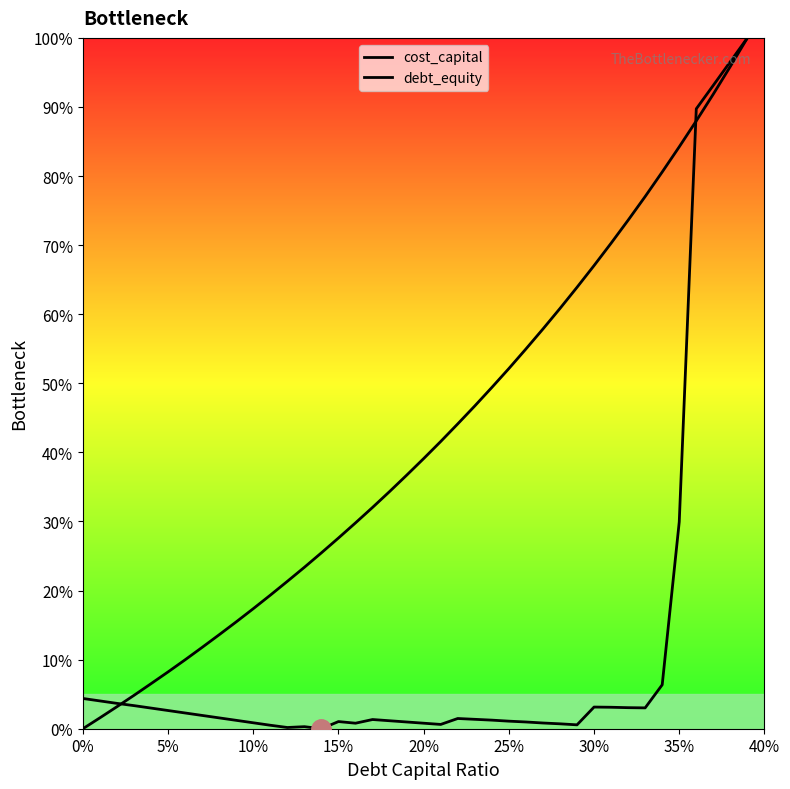

How many data points does each series have?

40